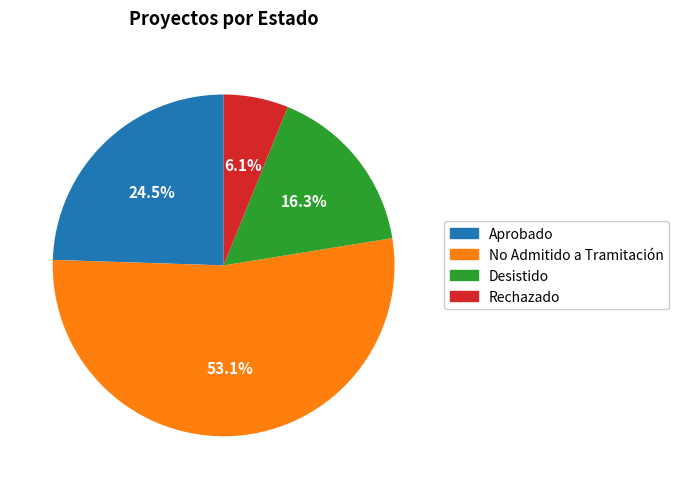

True or false: No Admitido a Tramitación accounts for 59% of the total.

False